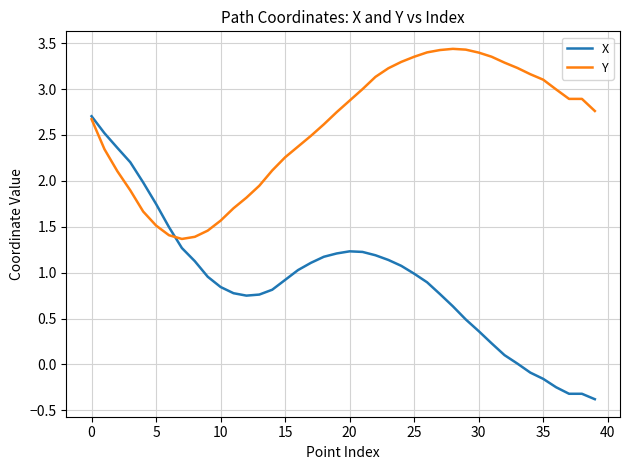

What is the smallest value displayed?

-0.4